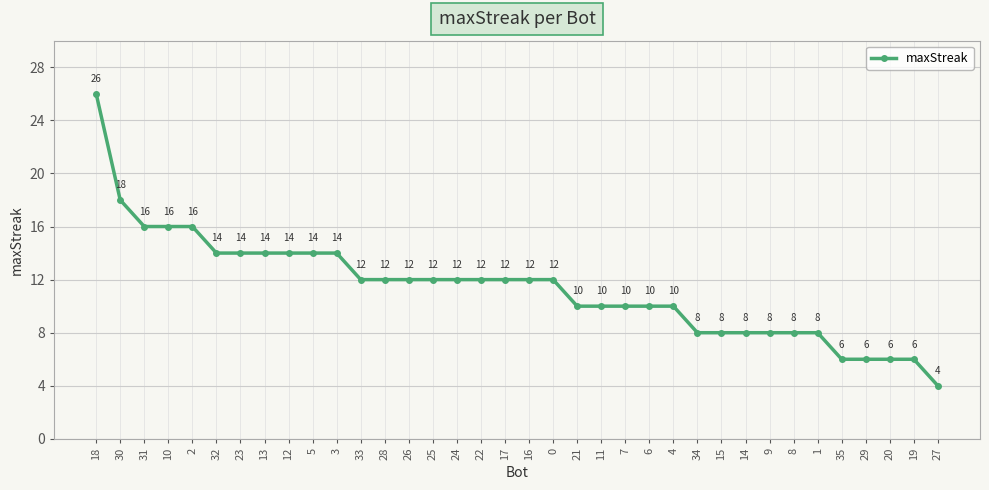

What is the value of the 28th point from the left?

8